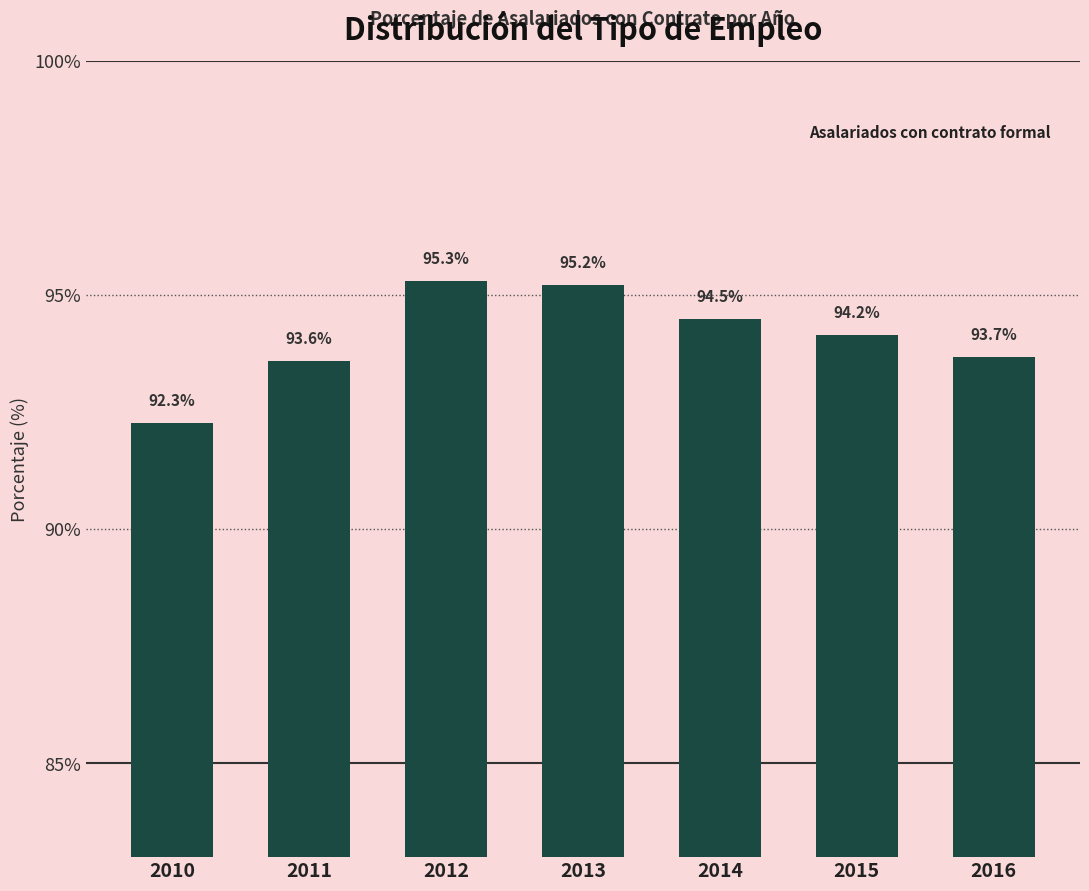

What is the difference between the maximum and minimum values?

3.0